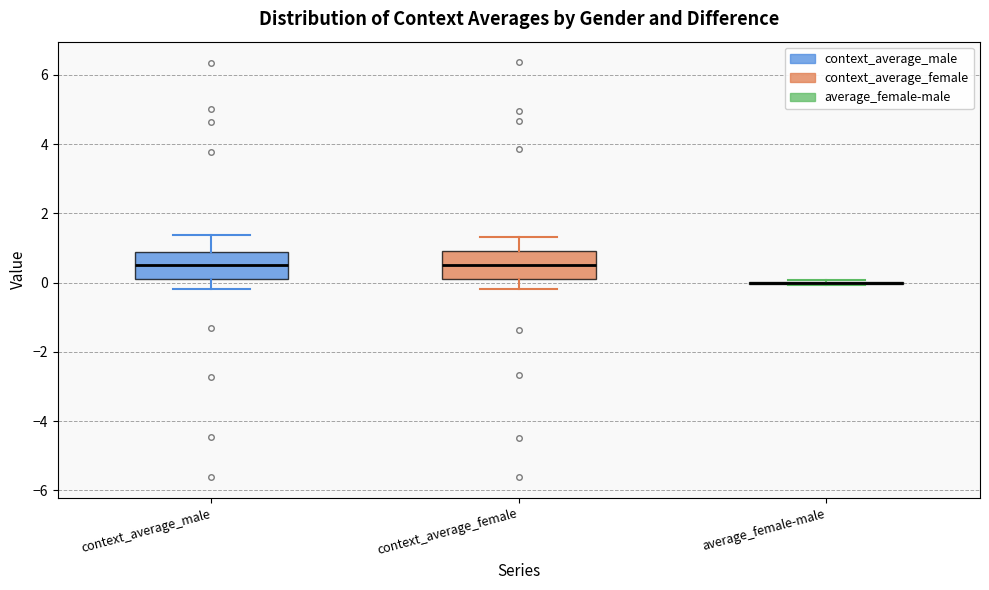

Where does the median line of the box for context_average_female sit on the y-axis? The values are not printed on the chart, so give them approximately, as read against the axis.

0.4